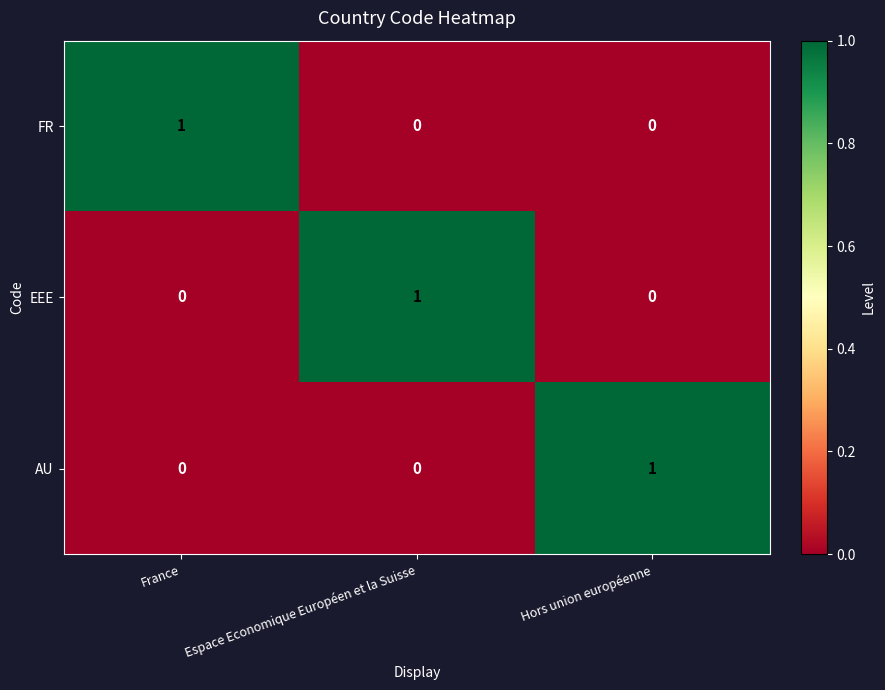

The value of FR at France is 1. True or false?

True